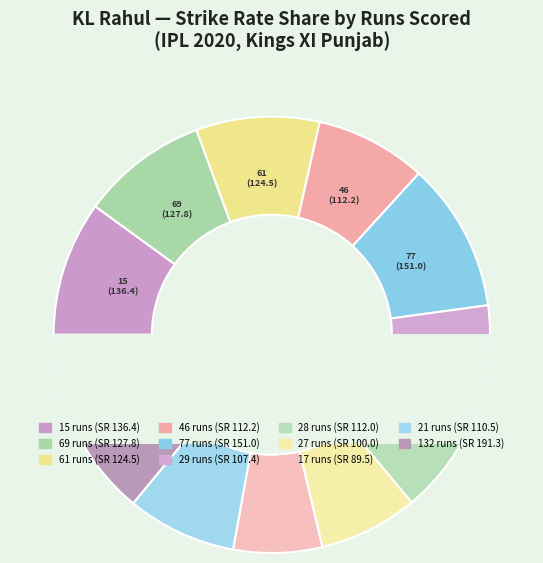

How many slices are in this pie chart?

11